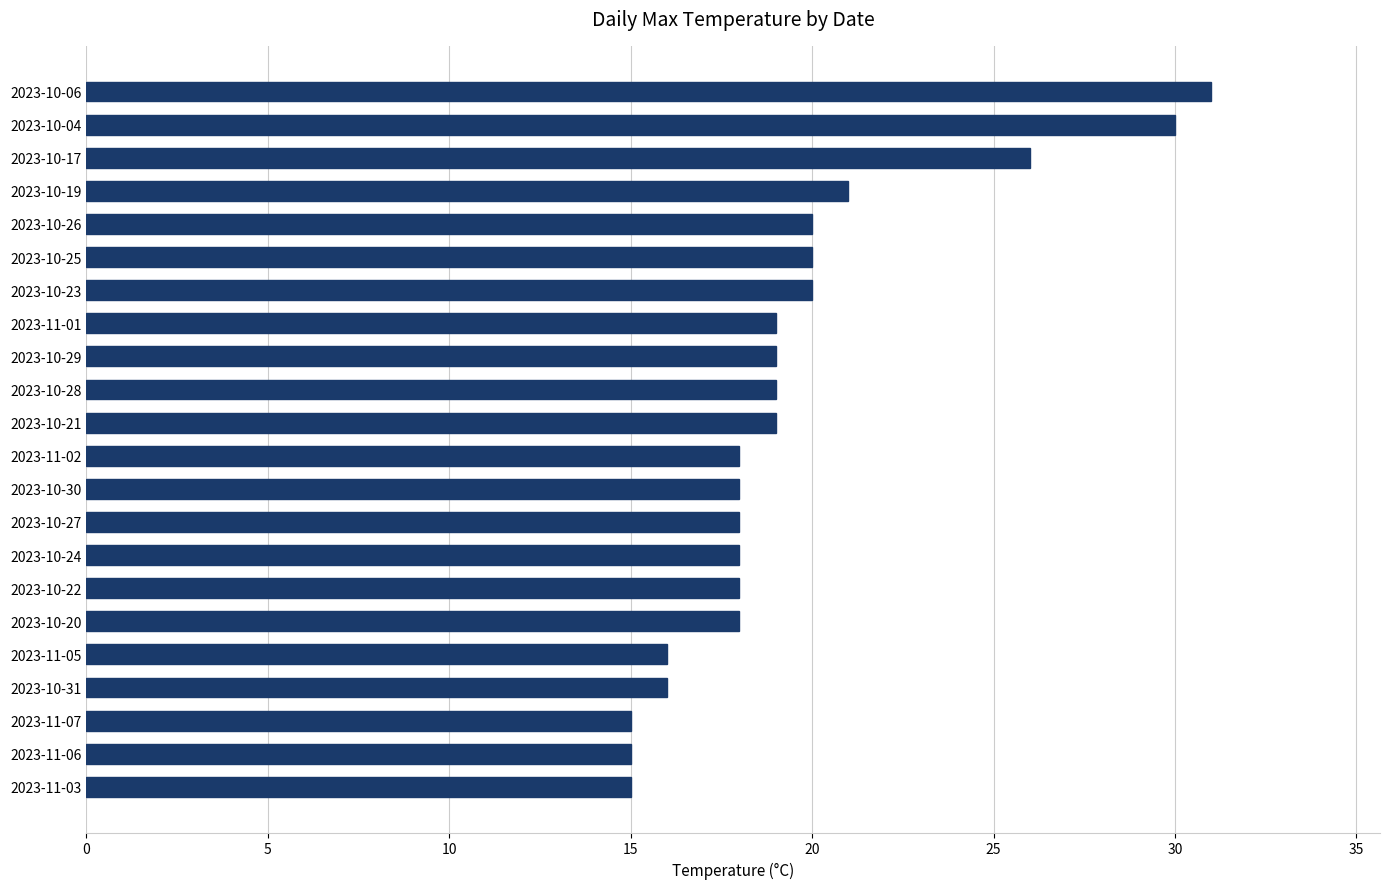

Reading bottom to top, extract all data points from this chart.

2023-11-03=15	2023-11-06=15	2023-11-07=15	2023-10-31=16	2023-11-05=16	2023-10-20=18	2023-10-22=18	2023-10-24=18	2023-10-27=18	2023-10-30=18	2023-11-02=18	2023-10-21=19	2023-10-28=19	2023-10-29=19	2023-11-01=19	2023-10-23=20	2023-10-25=20	2023-10-26=20	2023-10-19=21	2023-10-17=26	2023-10-04=30	2023-10-06=31